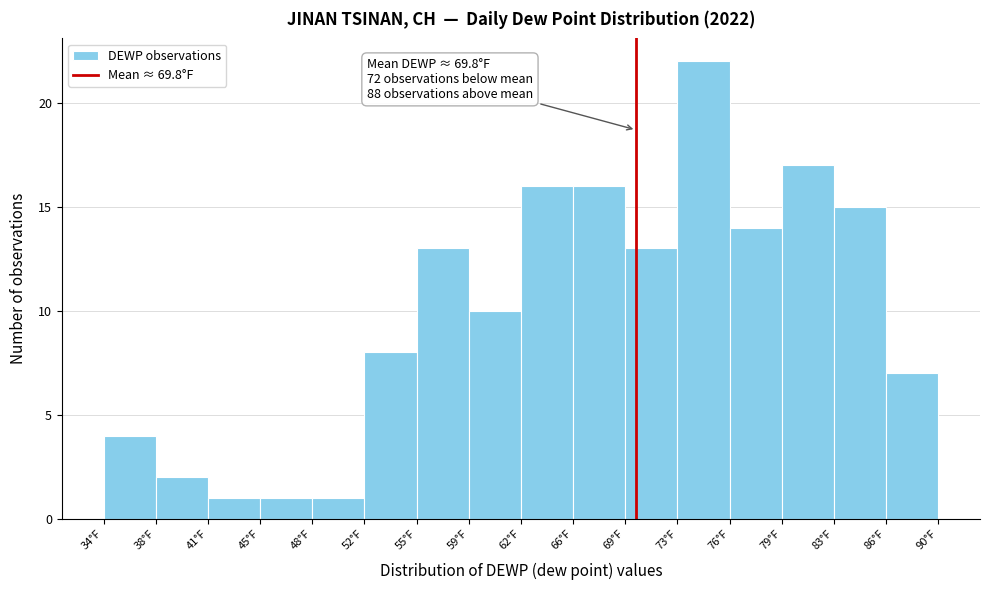

Over which range of the x-axis is the bar tallest?

72.5 to 76.0